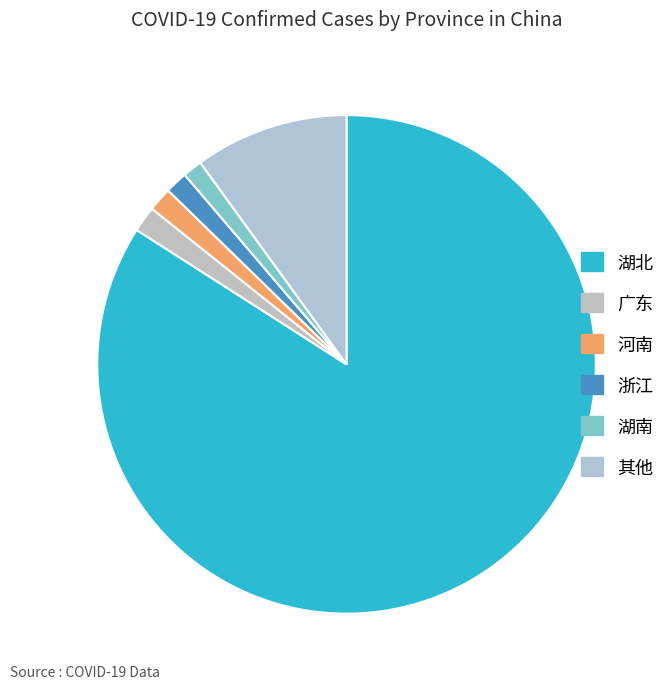

How many slices are in this pie chart?

6